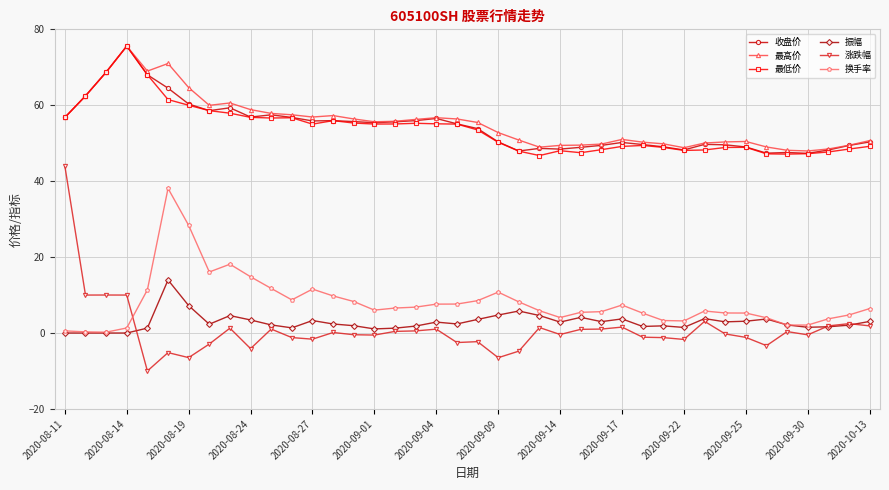

True or false: 最高价 and 换手率 intersect in this chart.

False